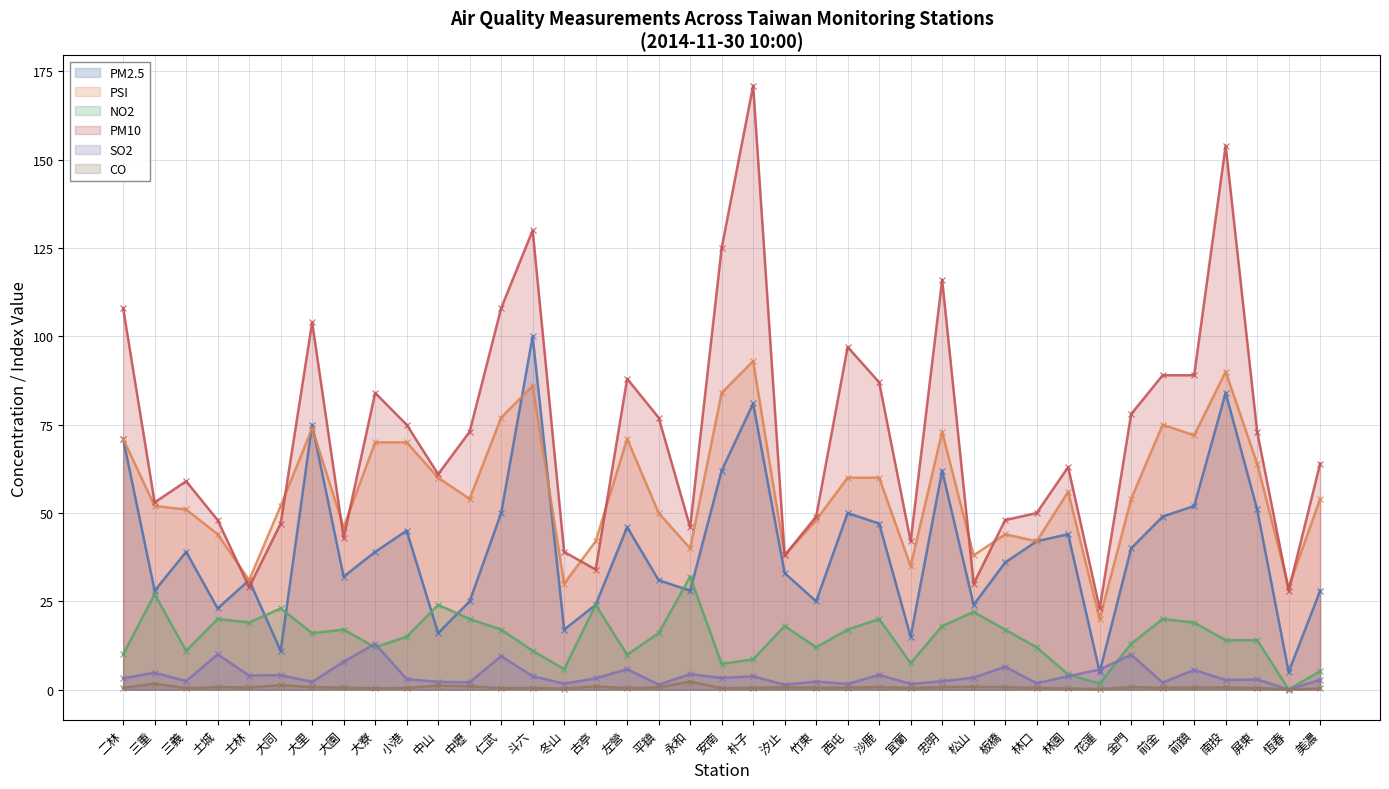

Does the chart display data point markers on the line(s)?

Yes